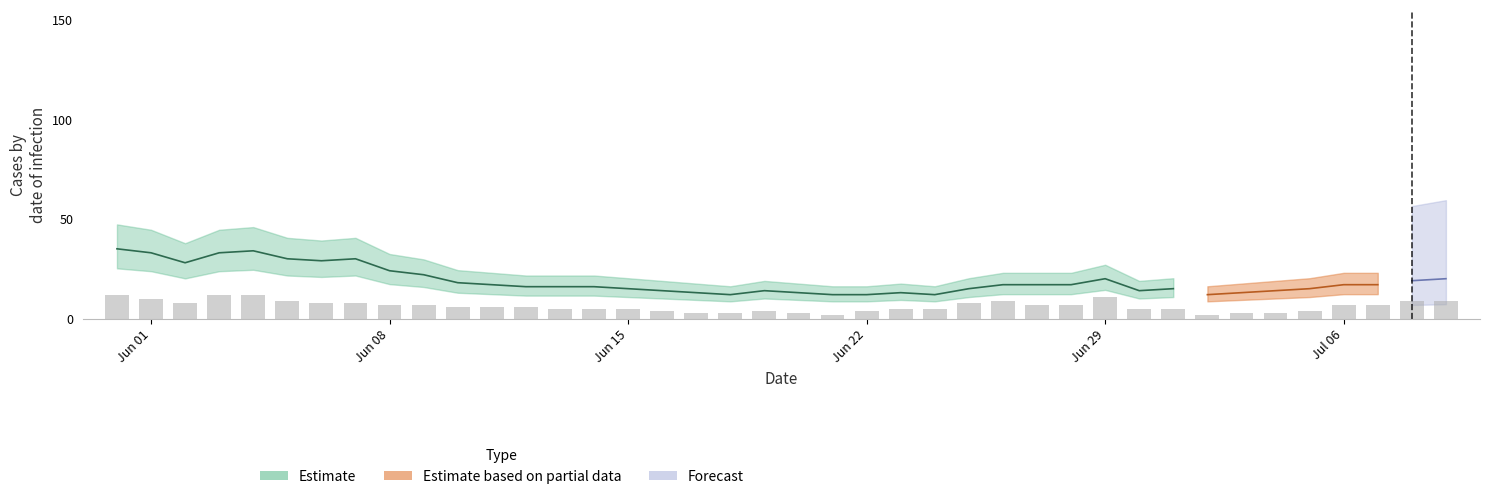

What is the sum of all values?

255